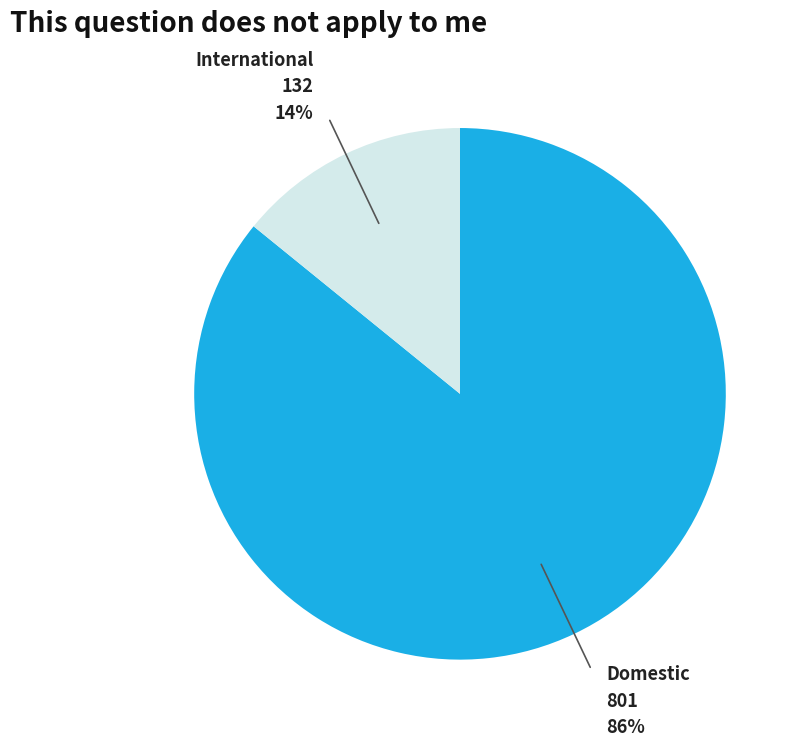

Is the sum of Domestic and International greater than half?

Yes